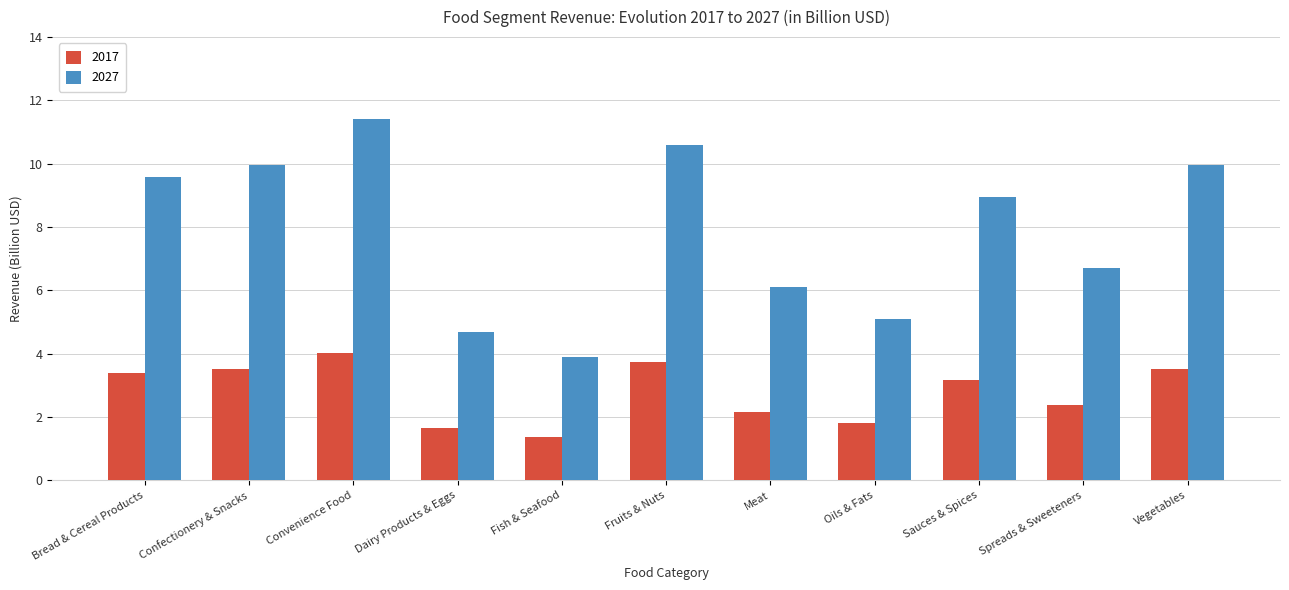

Between Fruits & Nuts and Meat, which series saw the biggest shift?

2027